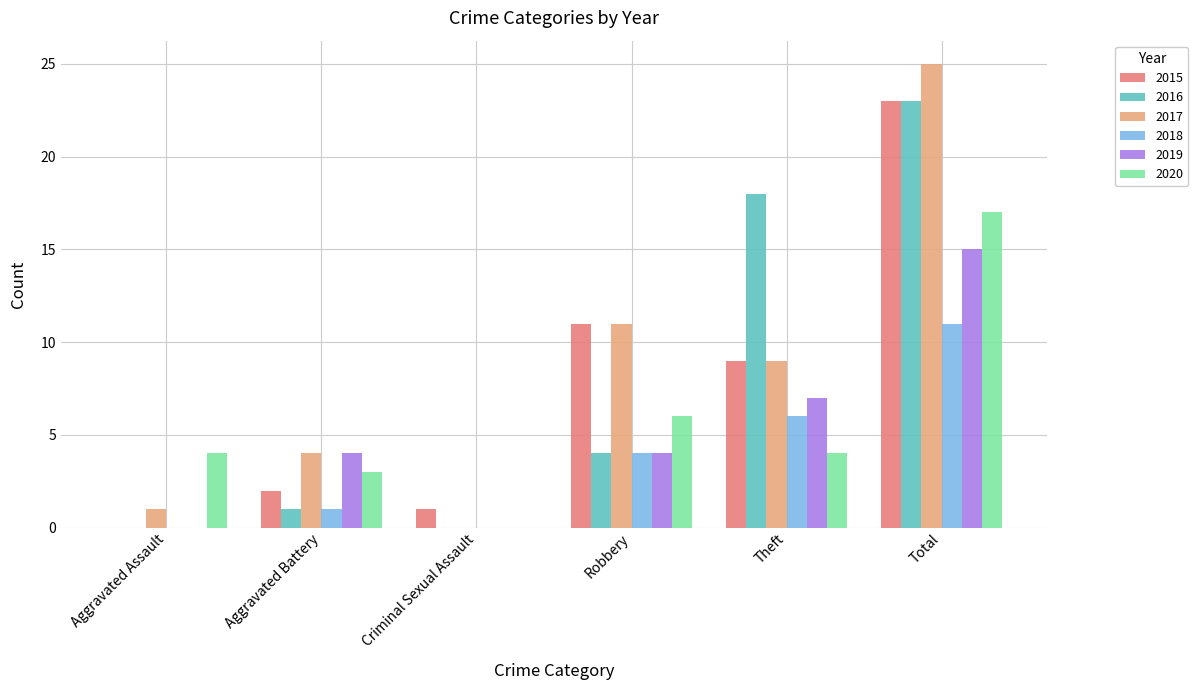

What is the sum of the 2019 values at Theft and Criminal Sexual Assault?

7